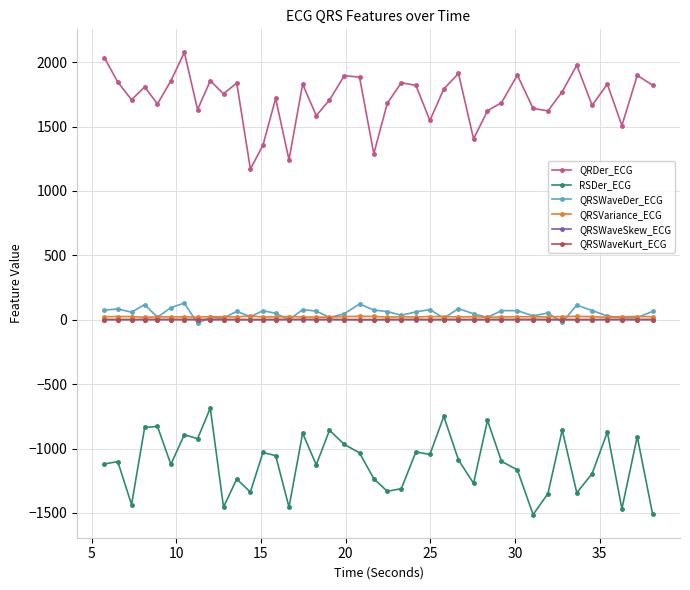

True or false: QRSWaveSkew_ECG and RSDer_ECG cross at least once.

False